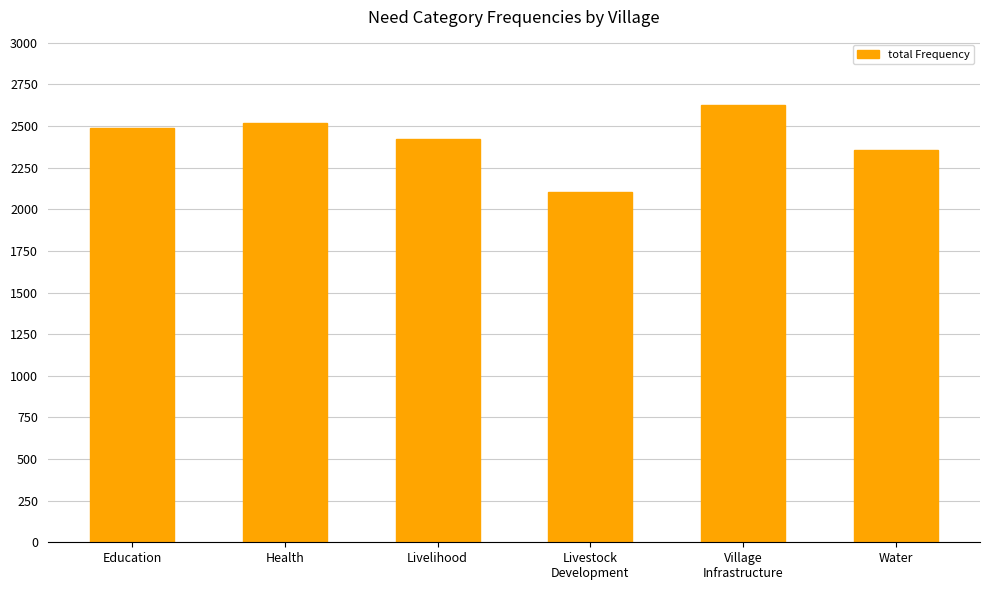

True or false: the data shows 2359 at Water.

True